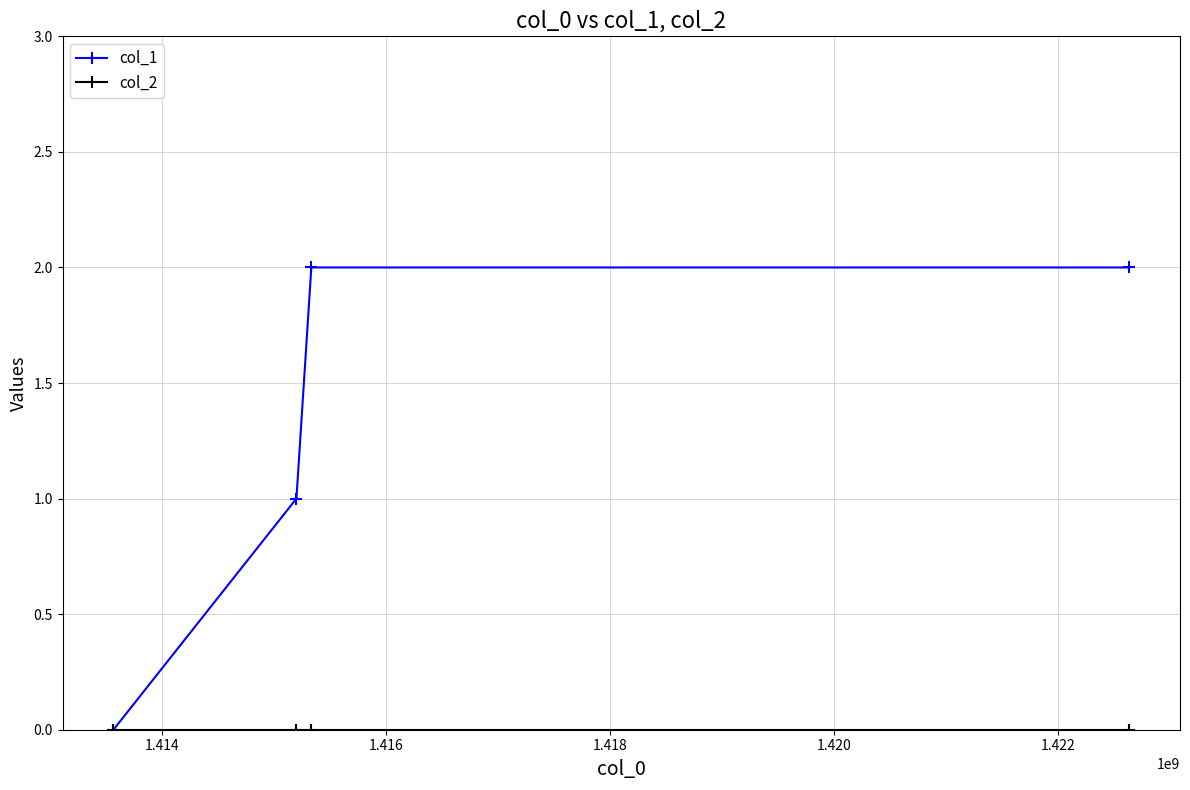

Which series has the largest total across all categories?

col_1